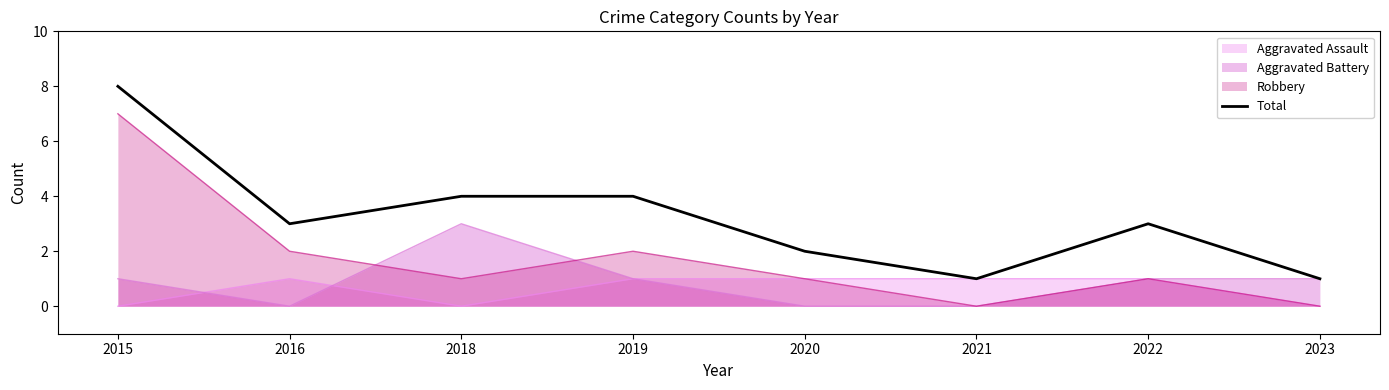

Reading left to right, extract all data points from this chart.

8	3	4	4	2	1	3	1